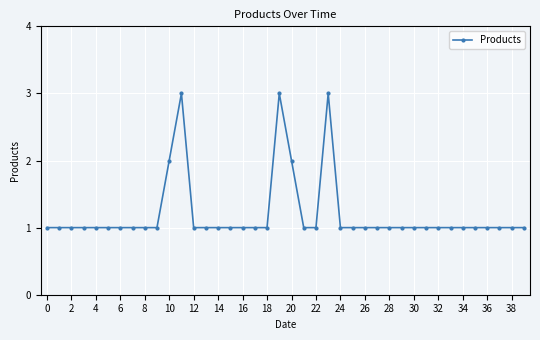

Does the chart display data point markers on the line(s)?

Yes